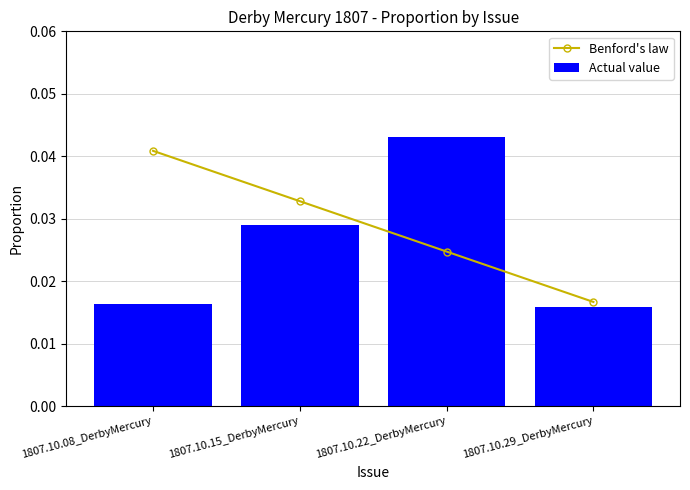

Which category has the highest value in the Actual value series?

1807.10.22_DerbyMercury